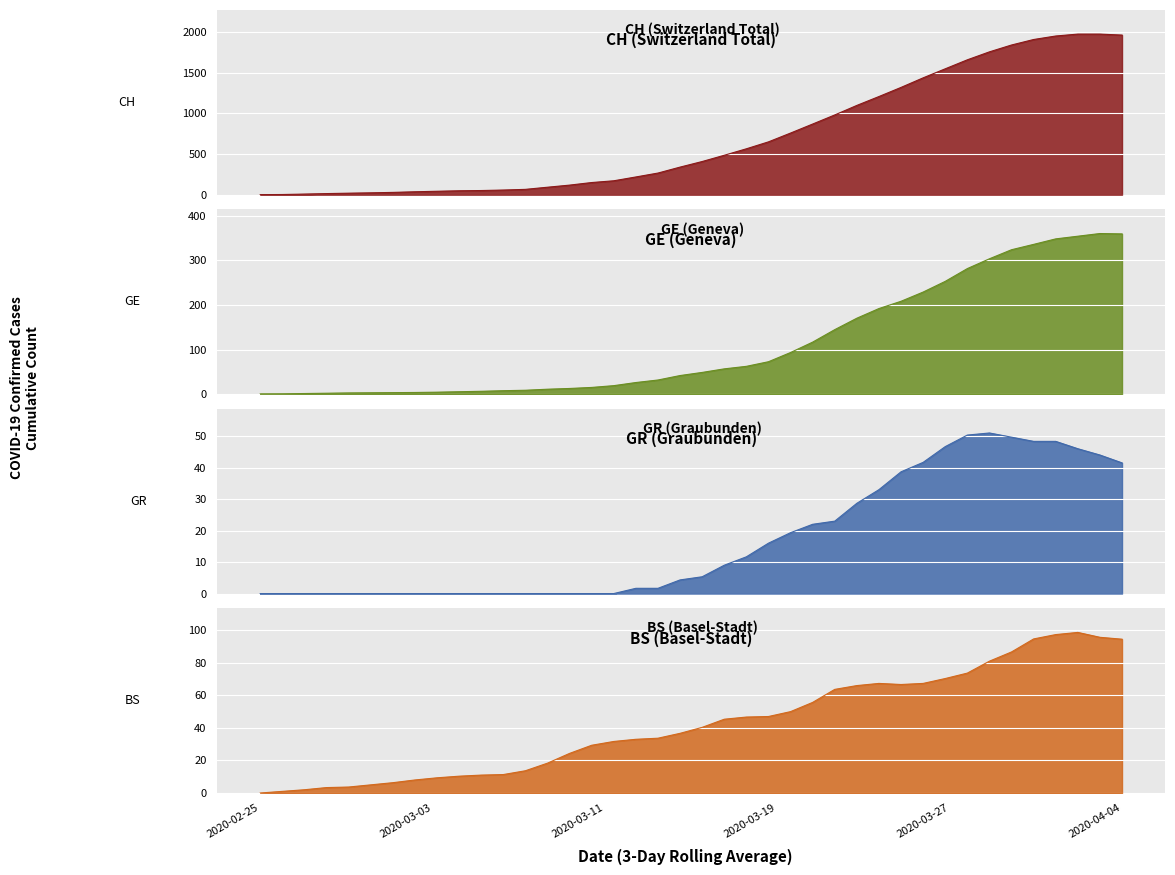

What is the value of the BS point at the 12th from the left?

11.3